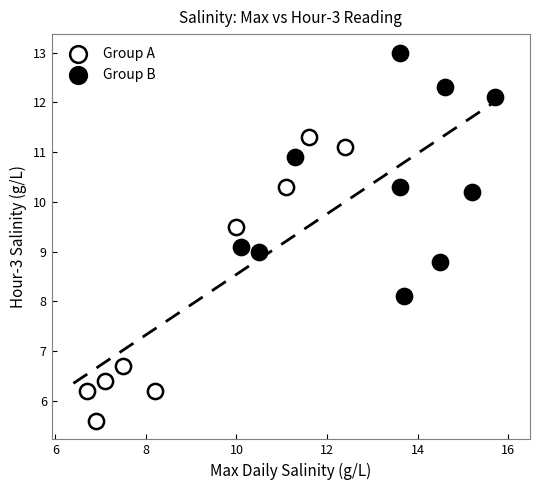

What are all the series names shown in the legend?

Group A, Group B